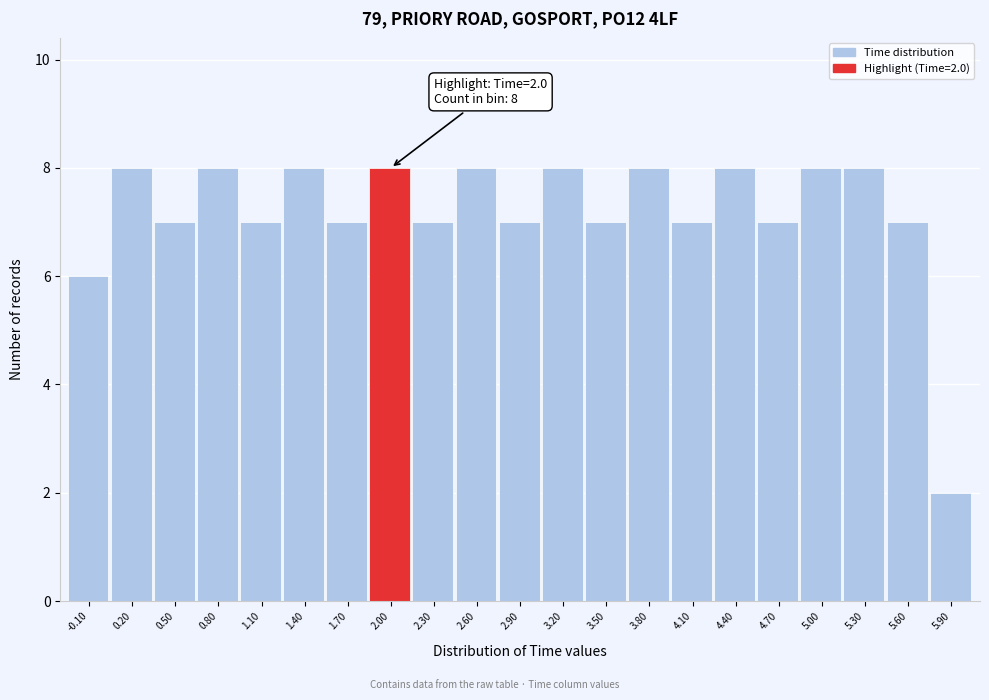

Reading right to left, extract all data points from this chart.

2	7	8	8	7	8	7	8	7	8	7	8	7	8	7	8	7	8	7	8	6